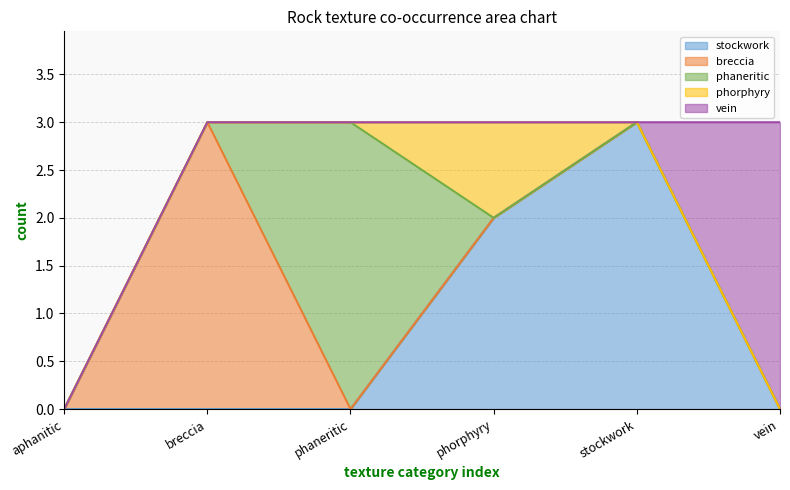

At aphanitic, list the series in order from largest to smallest.

stockwork, breccia, phaneritic, phorphyry, vein